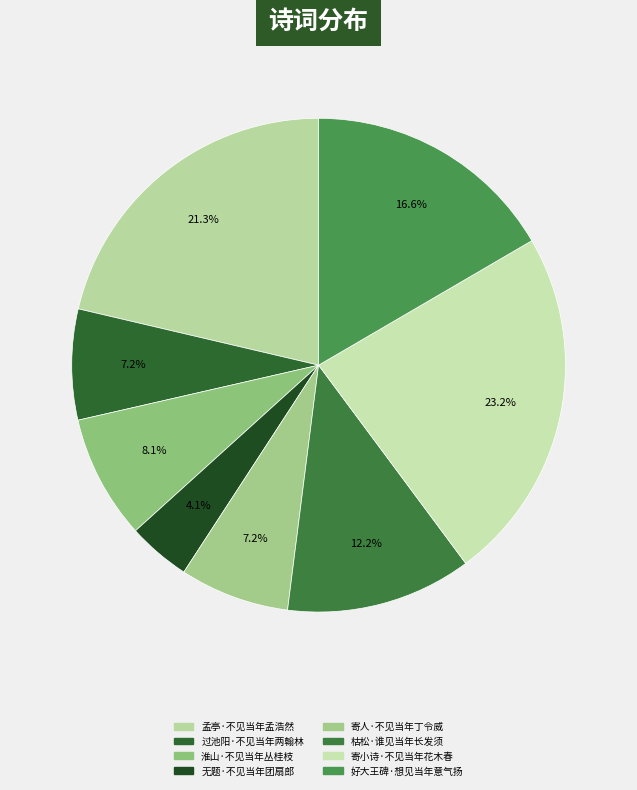

Rank the categories by value from highest to lowest.

寄小诗·不见当年花木春, 孟亭·不见当年孟浩然, 好大王碑·想见当年意气扬, 枯松·谁见当年长发须, 淮山·不见当年丛桂枝, 过池阳·不见当年两翰林, 寄人·不见当年丁令威, 无题·不见当年团扇郎